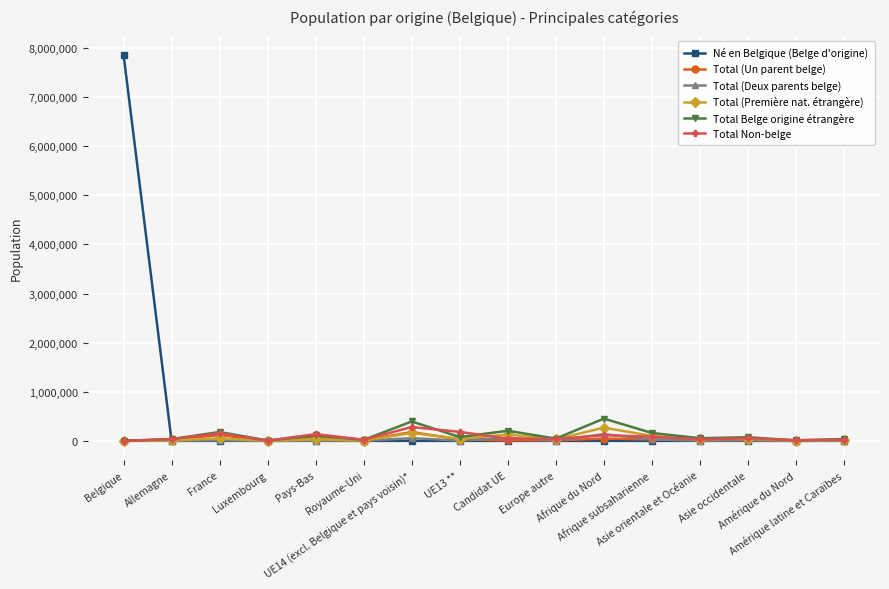

True or false: Total (Première nat. étrangère) has more than 1 points higher than both neighbors.

True